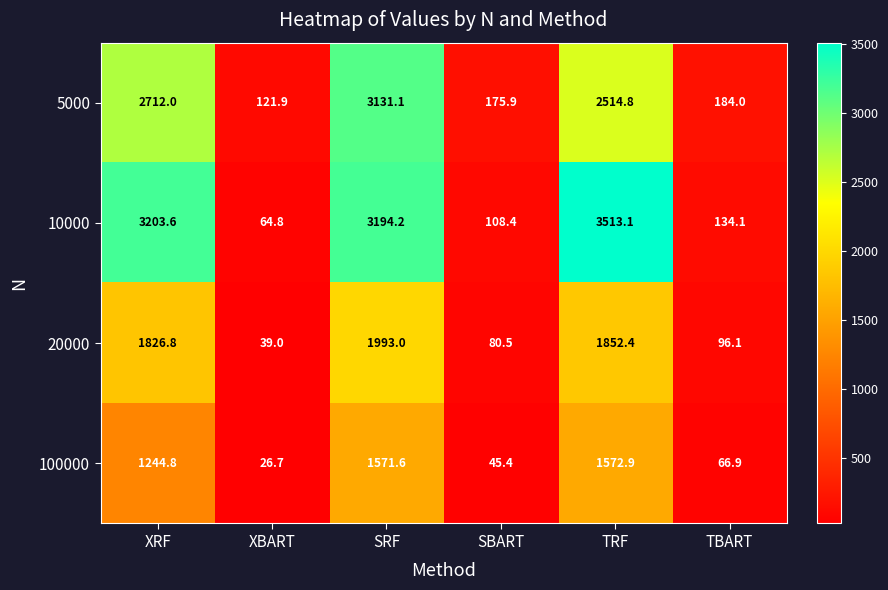

What is the greatest value displayed?

3513.1